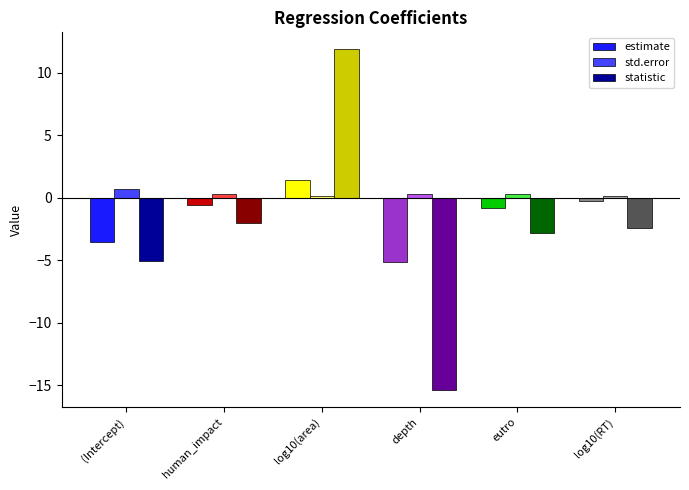

The value of statistic at depth is -15.4. True or false?

True